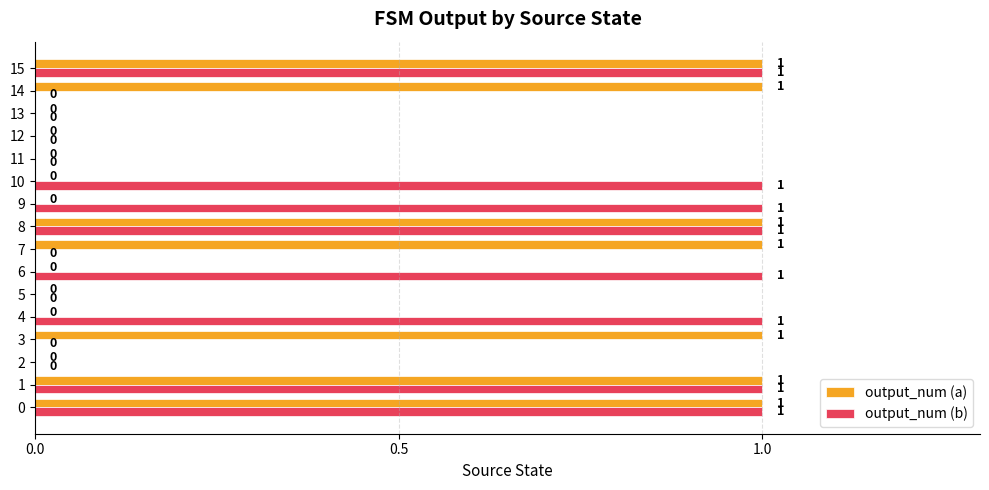

Which series has the largest total across all categories?

output_num (b)